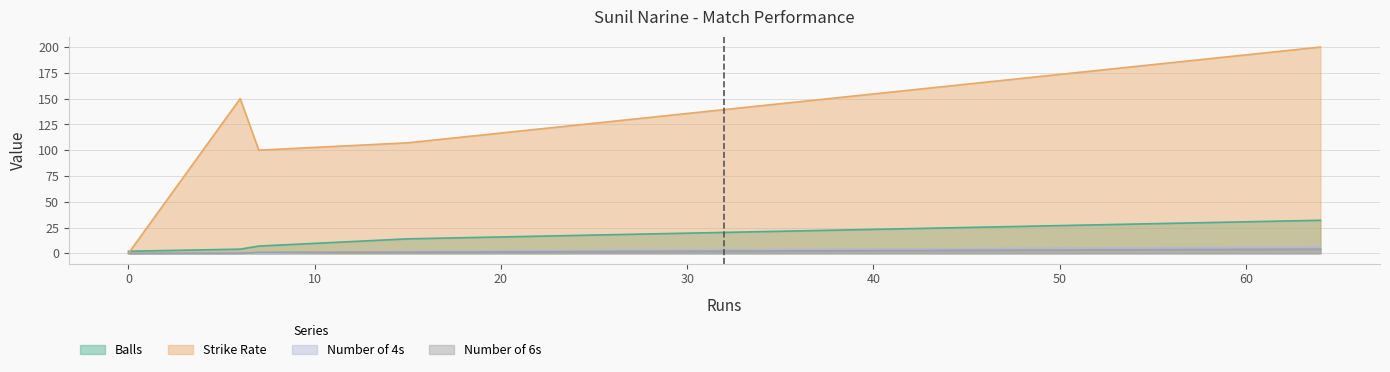

True or false: balls and numberOf6 cross at least once.

False